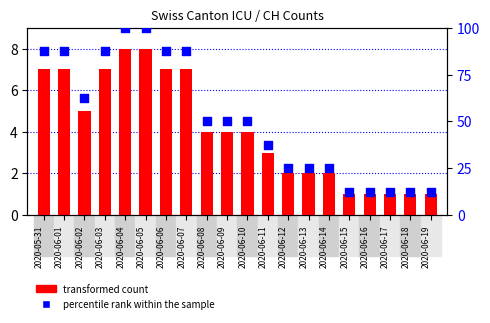

What is the total value across all series at 2020-06-04?

108.0